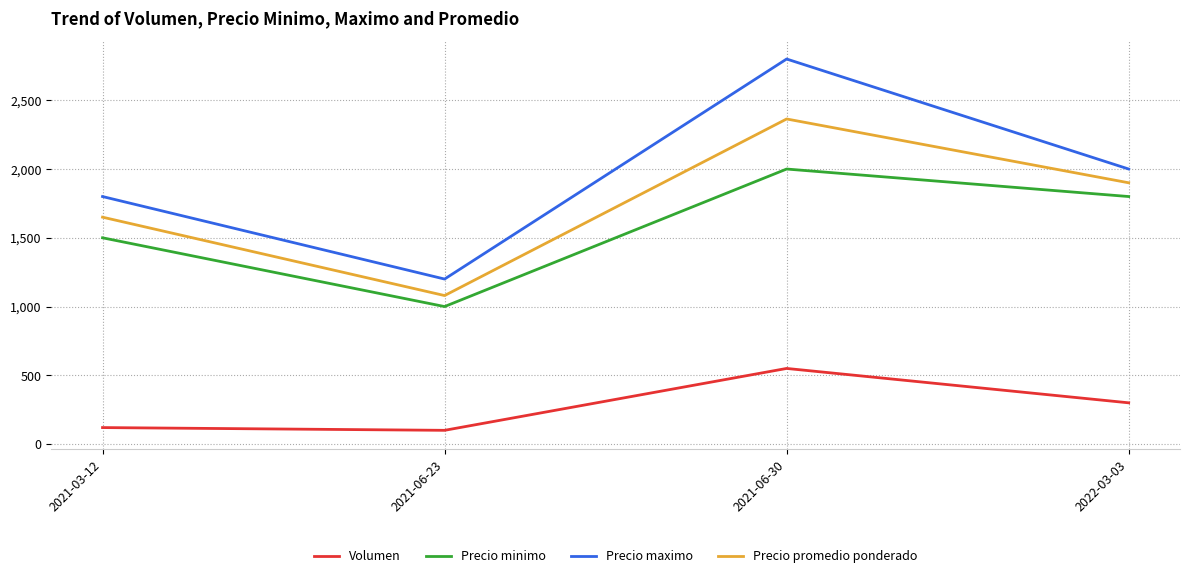

At 2022-03-03, list the series in order from largest to smallest.

Precio maximo, Precio promedio ponderado, Precio minimo, Volumen